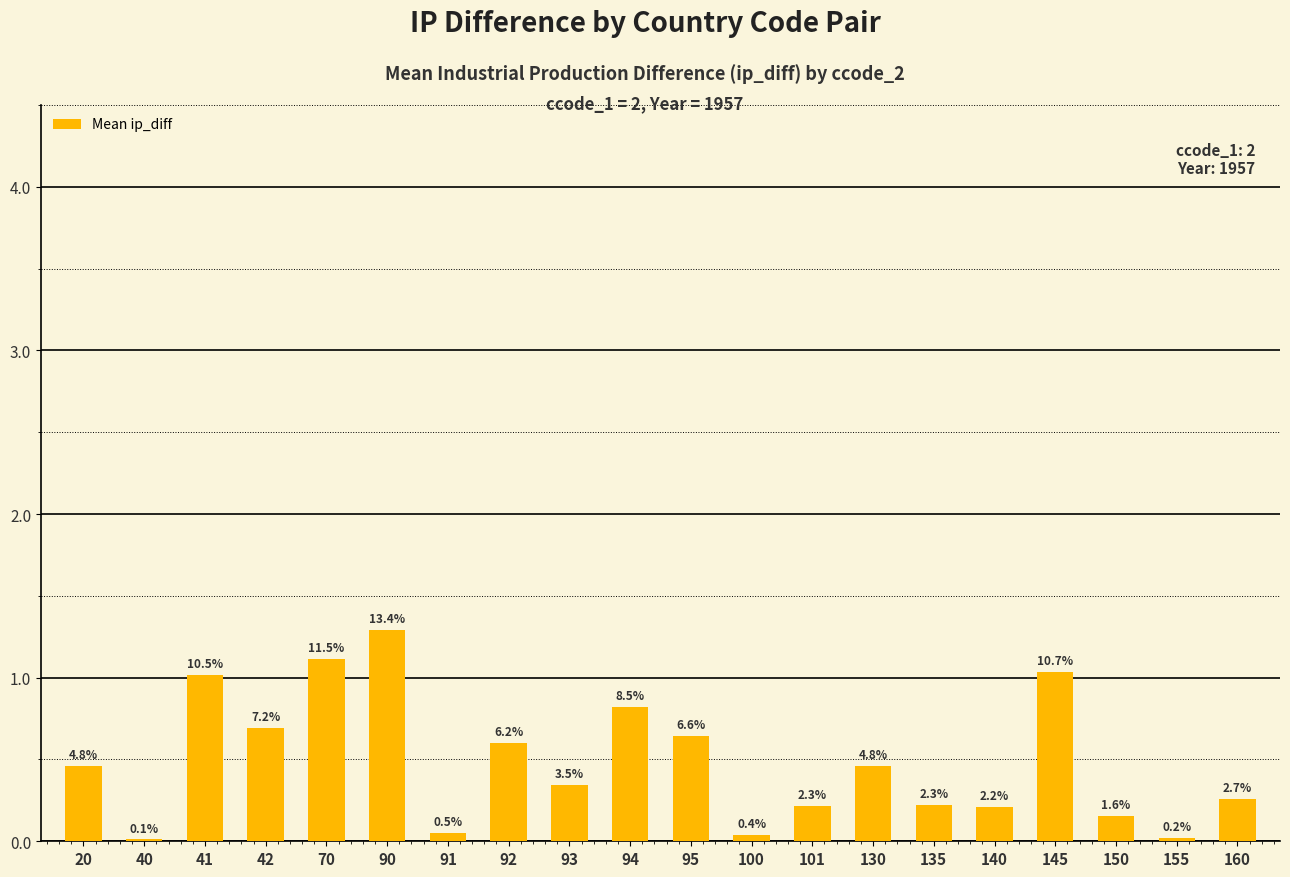

Which label corresponds to the largest value in the chart?

90